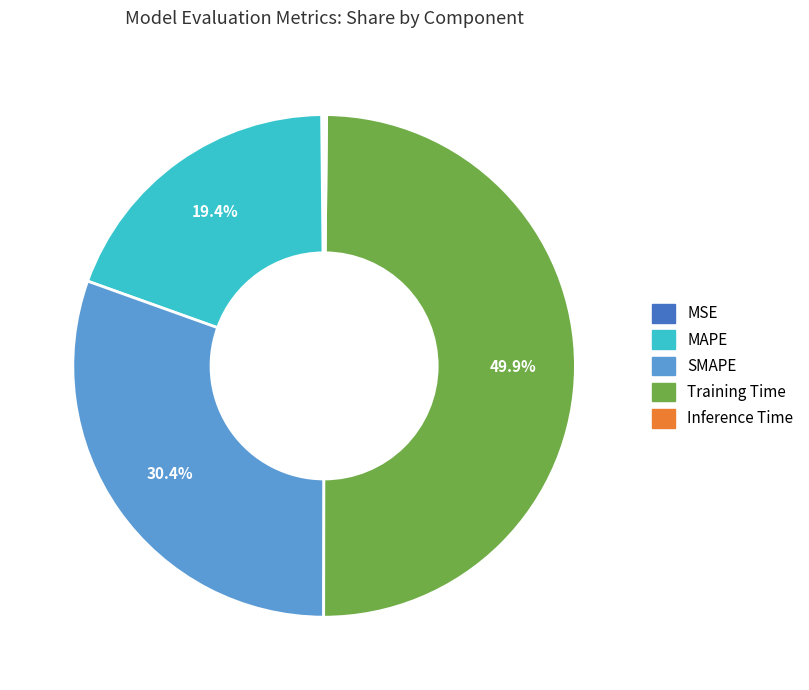

Which slice is the largest?

Training Time